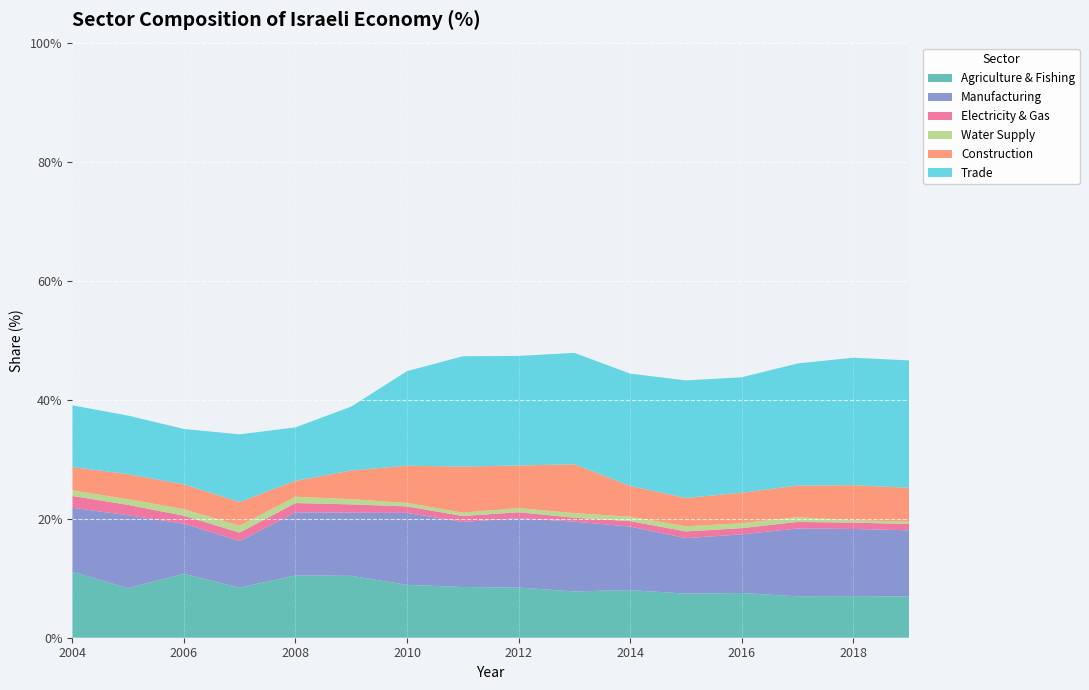

Reading right to left, list all the values displayed in this chart.

Agriculture & Fishing: 0.1	0.1	0.1	0.1	0.1	0.1	0.1	0.1	0.1	0.1	0.1	0.1	0.1	0.1	0.1	0.1
Manufacturing: 0.1	0.1	0.1	0.1	0.1	0.1	0.1	0.1	0.1	0.1	0.1	0.1	0.1	0.1	0.1	0.1
Electricity & Gas: 0.0	0.0	0.0	0.0	0.0	0.0	0.0	0.0	0.0	0.0	0.0	0.0	0.0	0.0	0.0	0.0
Water Supply: 0.0	0.0	0.0	0.0	0.0	0.0	0.0	0.0	0.0	0.0	0.0	0.0	0.0	0.0	0.0	0.0
Construction: 0.1	0.1	0.1	0.1	0.0	0.1	0.1	0.1	0.1	0.1	0.0	0.0	0.0	0.0	0.0	0.0
Trade: 0.2	0.2	0.2	0.2	0.2	0.2	0.2	0.2	0.2	0.2	0.1	0.1	0.1	0.1	0.1	0.1